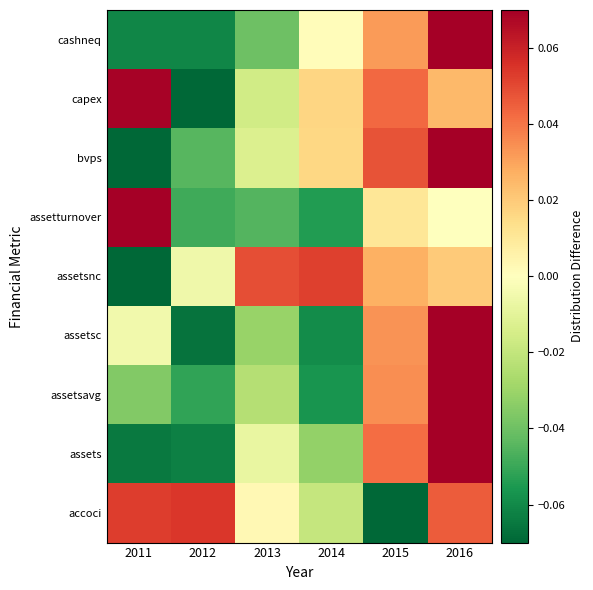

Reading left to right, list all the values displayed in this chart.

accoci: 2011=0.1	2012=0.1	2013=0.0	2014=-0.0	2015=-0.1	2016=0.0
assets: 2011=-0.1	2012=-0.1	2013=-0.0	2014=-0.0	2015=0.0	2016=0.1
assetsavg: 2011=-0.0	2012=-0.1	2013=-0.0	2014=-0.1	2015=0.0	2016=0.1
assetsc: 2011=-0.0	2012=-0.1	2013=-0.0	2014=-0.1	2015=0.0	2016=0.1
assetsnc: 2011=-0.1	2012=-0.0	2013=0.0	2014=0.1	2015=0.0	2016=0.0
assetturnover: 2011=0.1	2012=-0.0	2013=-0.0	2014=-0.1	2015=0.0	2016=-0.0
bvps: 2011=-0.1	2012=-0.0	2013=-0.0	2014=0.0	2015=0.0	2016=0.1
capex: 2011=0.1	2012=-0.1	2013=-0.0	2014=0.0	2015=0.0	2016=0.0
cashneq: 2011=-0.1	2012=-0.1	2013=-0.0	2014=0.0	2015=0.0	2016=0.1